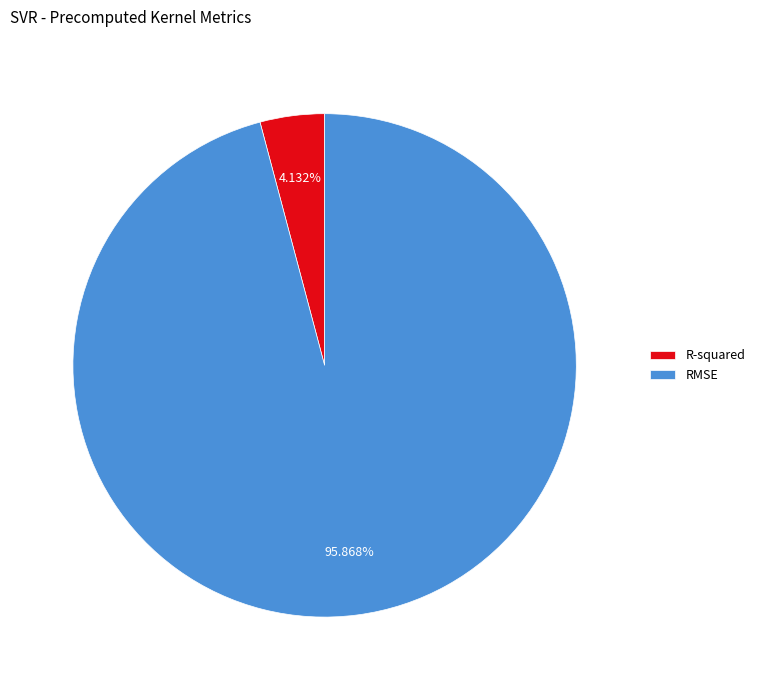

To the nearest percent, what is the difference between the largest and smallest slice percentages?

92%